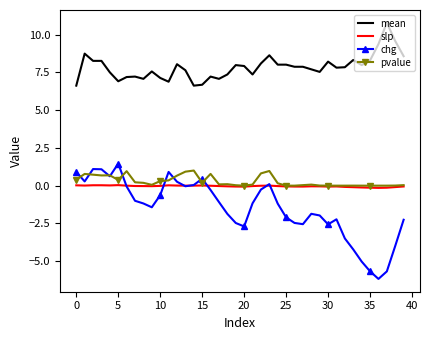

What is the smallest value displayed?

-6.2